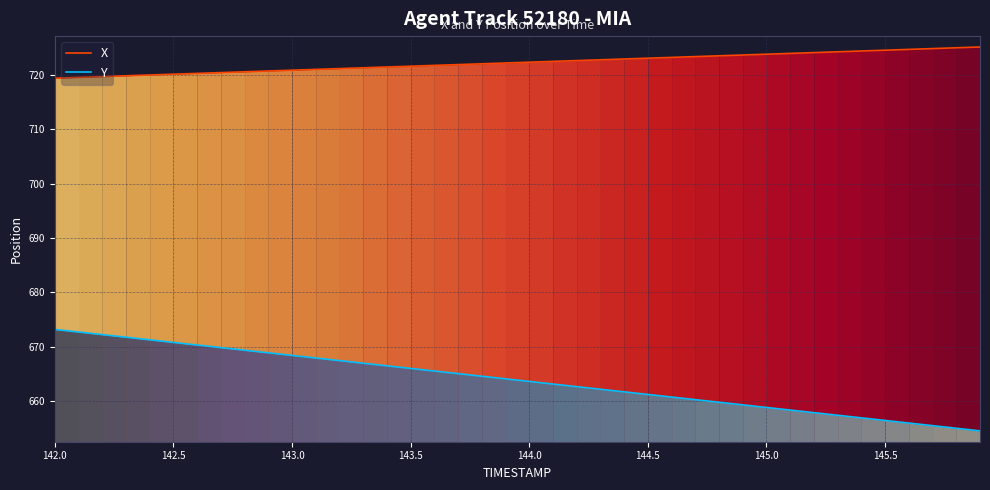

What is the difference between the highest and lowest values at 145.0?

65.0